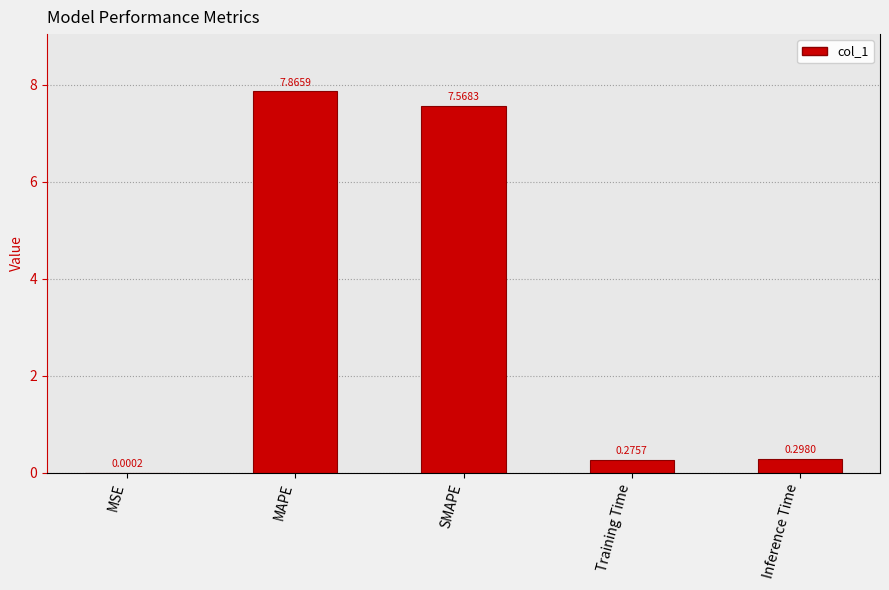

What is the sum of all values?

16.0